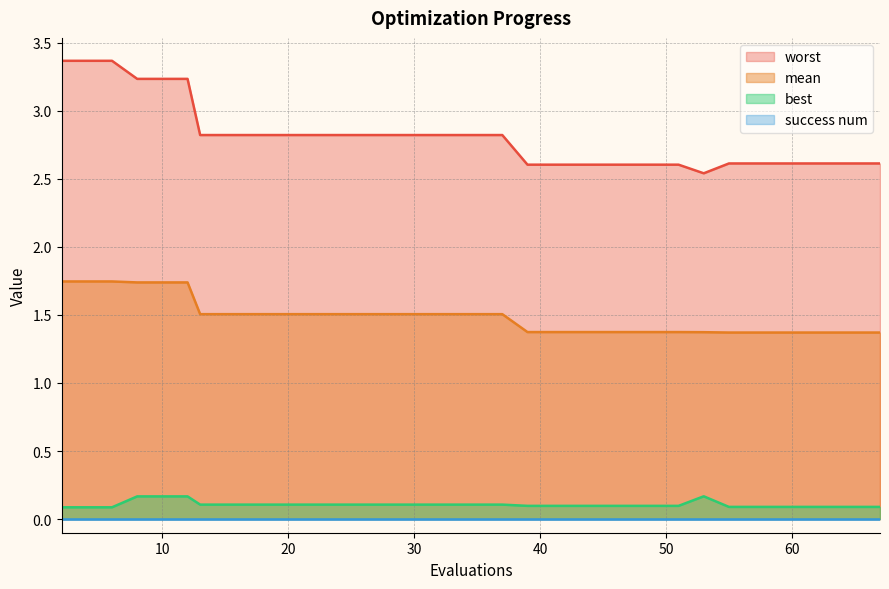

Which series has the largest total across all categories?

worst